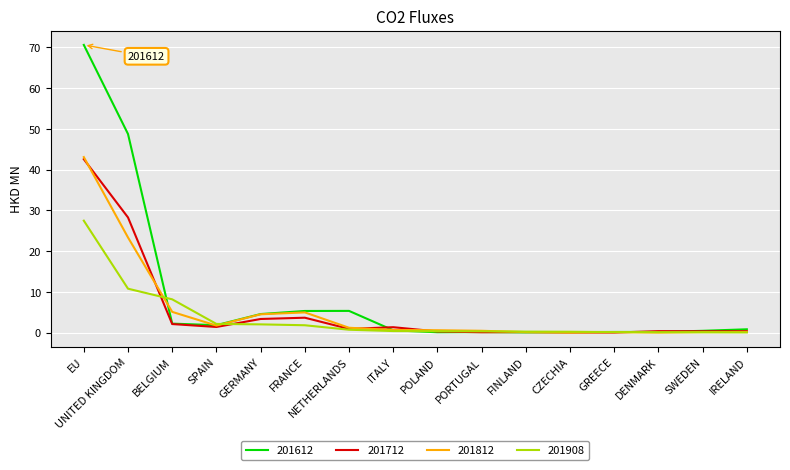

Does the chart have visible grid lines?

Yes